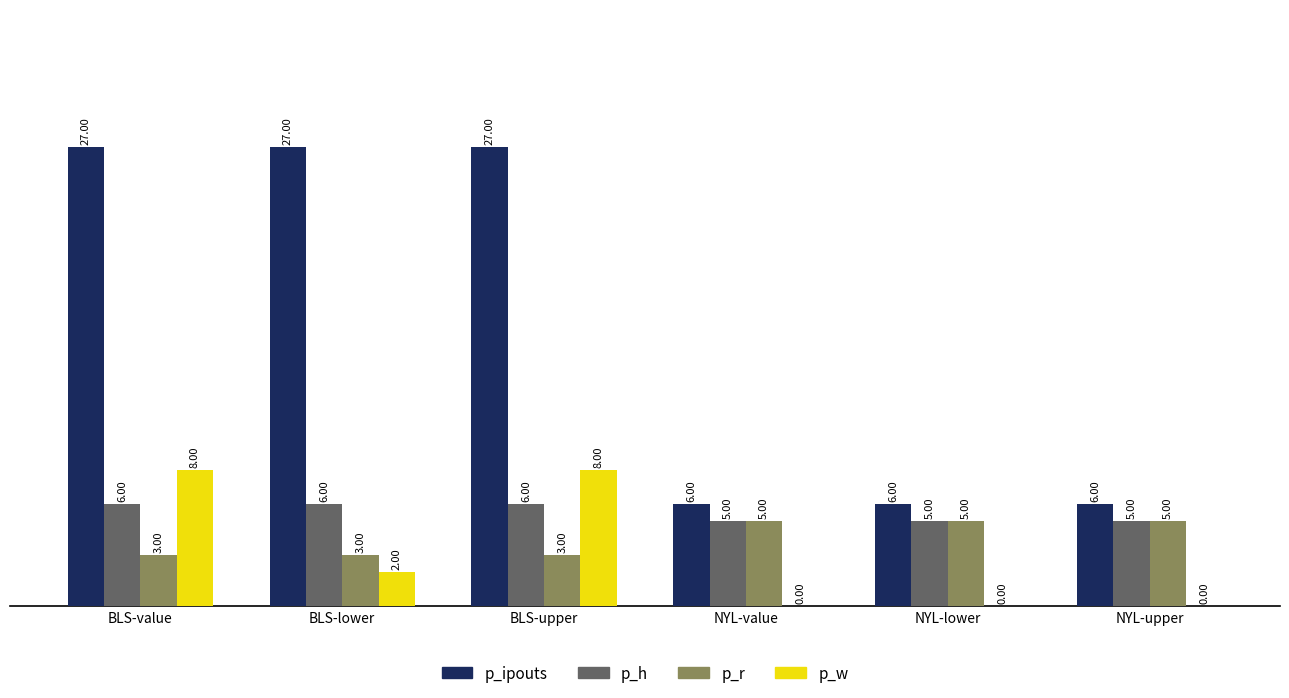

What is the total value across all series at BLS-upper?

44